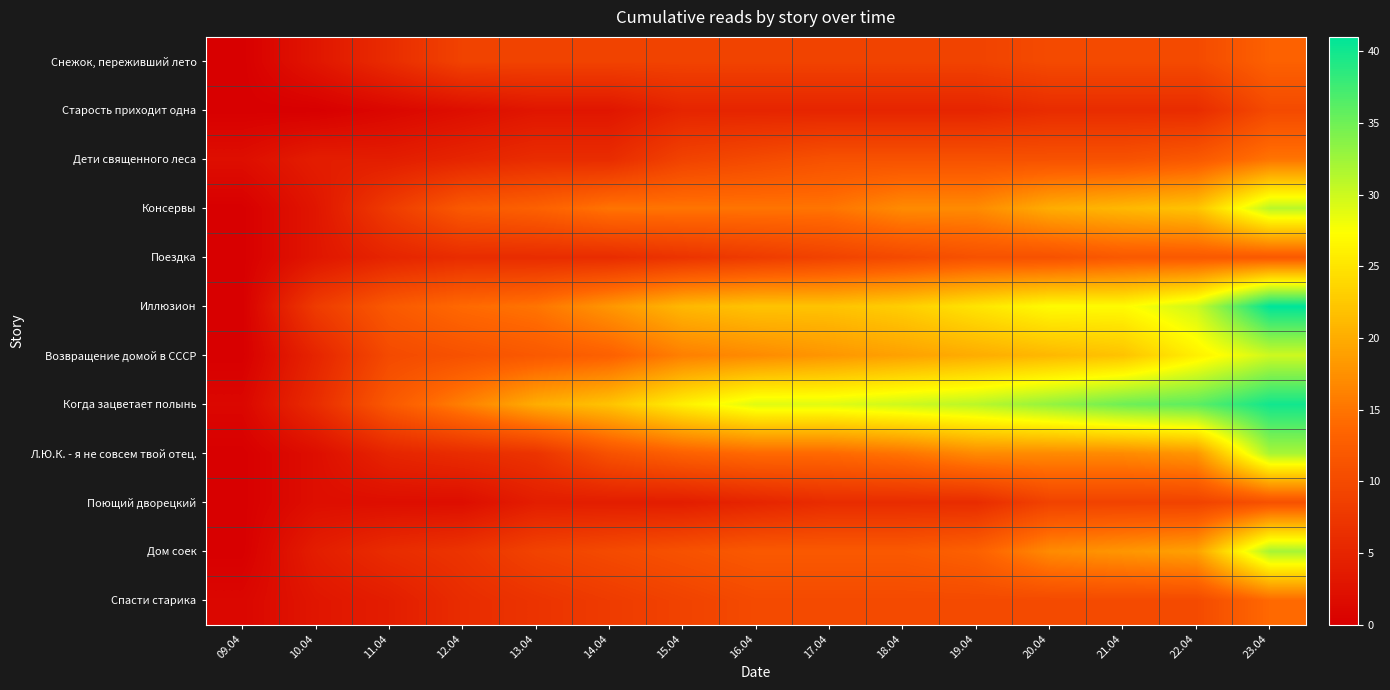

Count the number of data series in this chart.

12